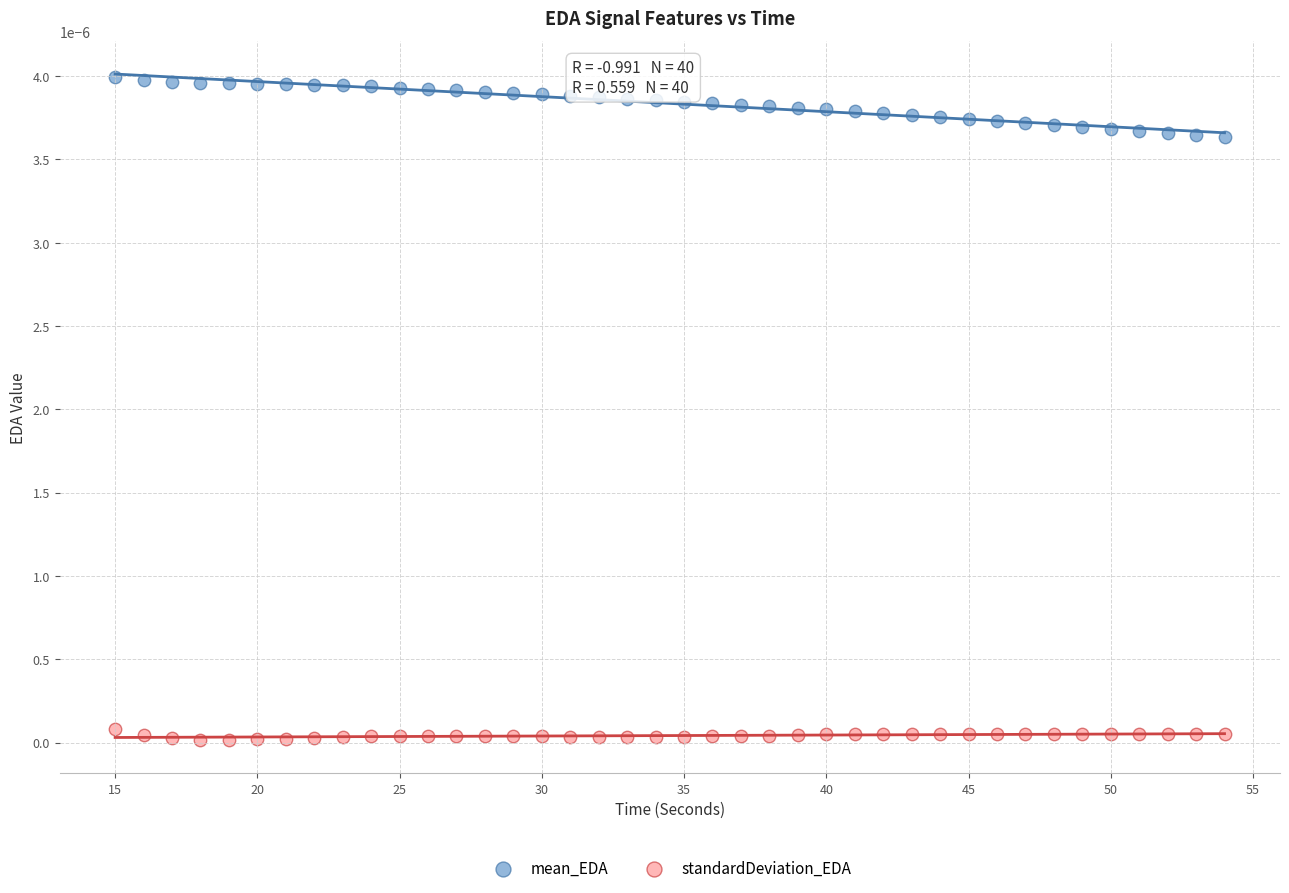

Across all data points, what is the range of X values (max minus min)?

39.0